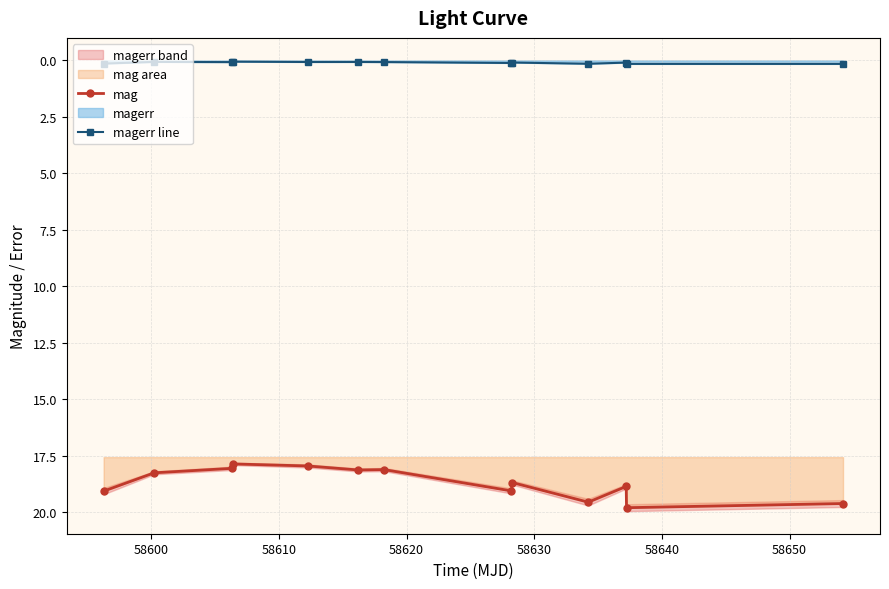

True or false: mag and magerr line cross at least once.

False